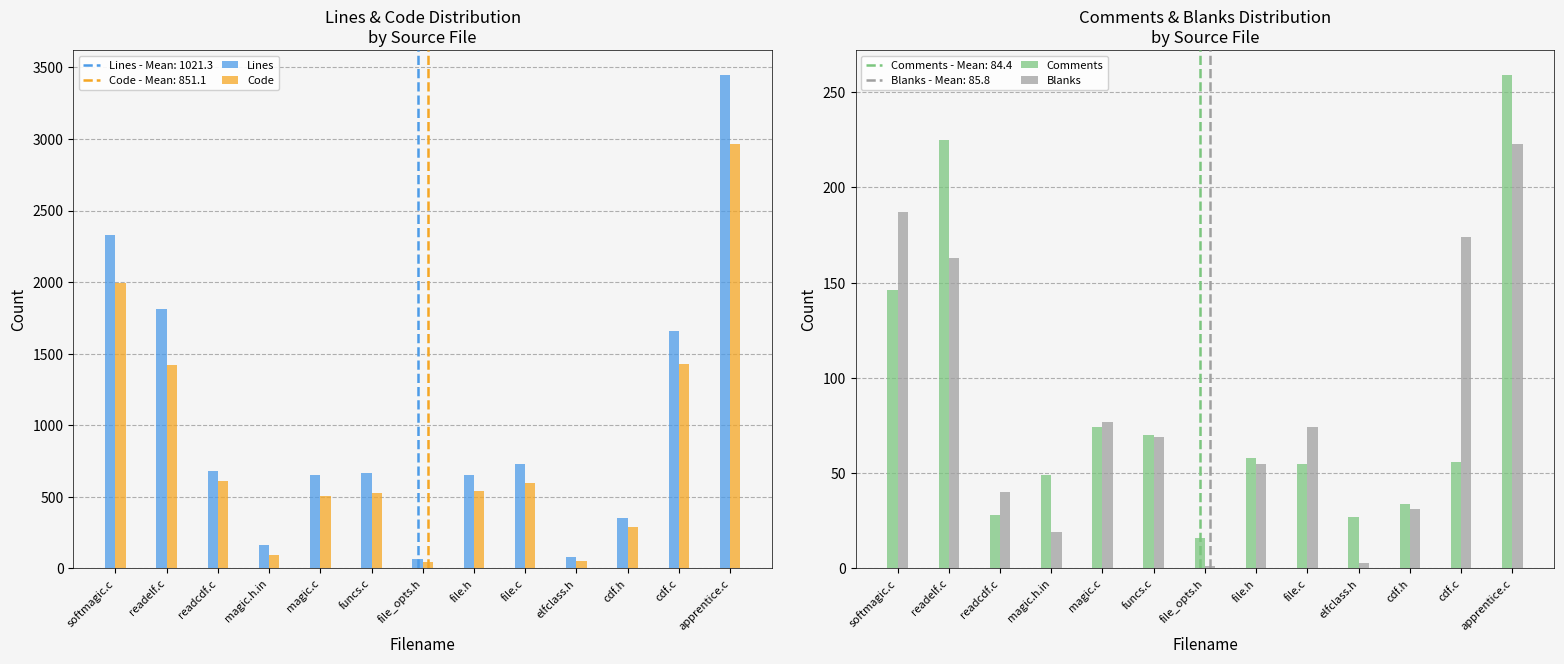

Between magic.h.in and readcdf.c, which is larger?

readcdf.c